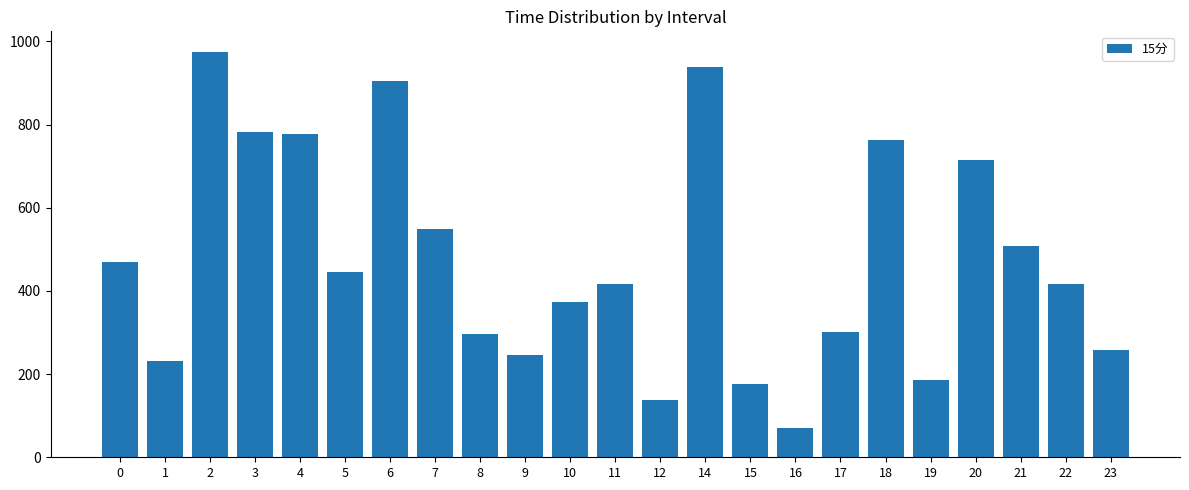

The value at 18 is 763.3. True or false?

True